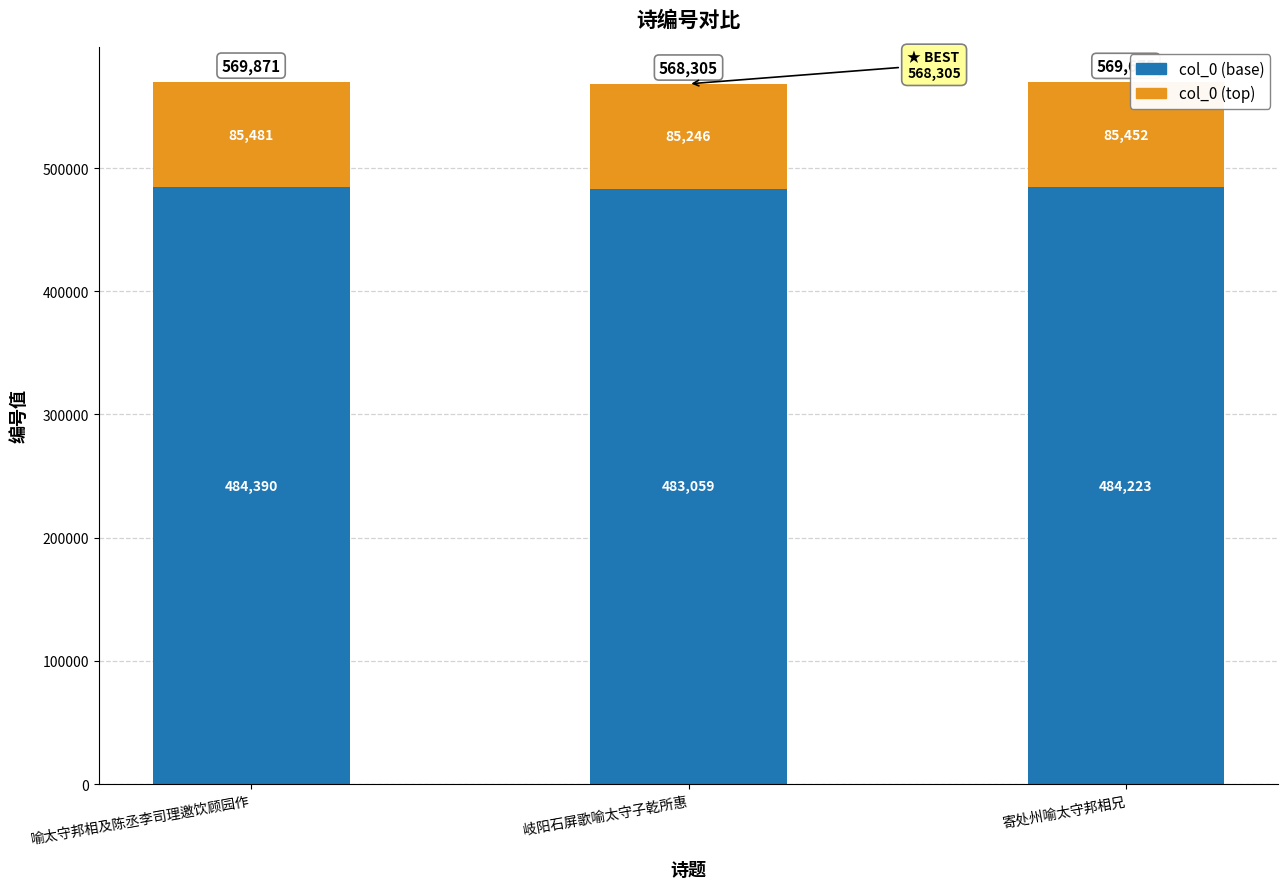

What is the highest value of the col_0 (base) series?

484390